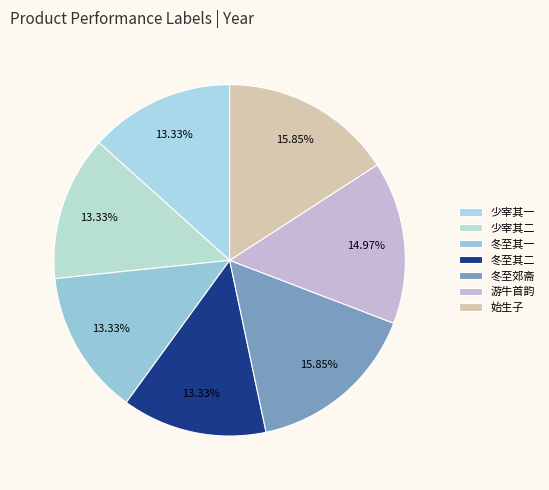

How many slices are in this pie chart?

7